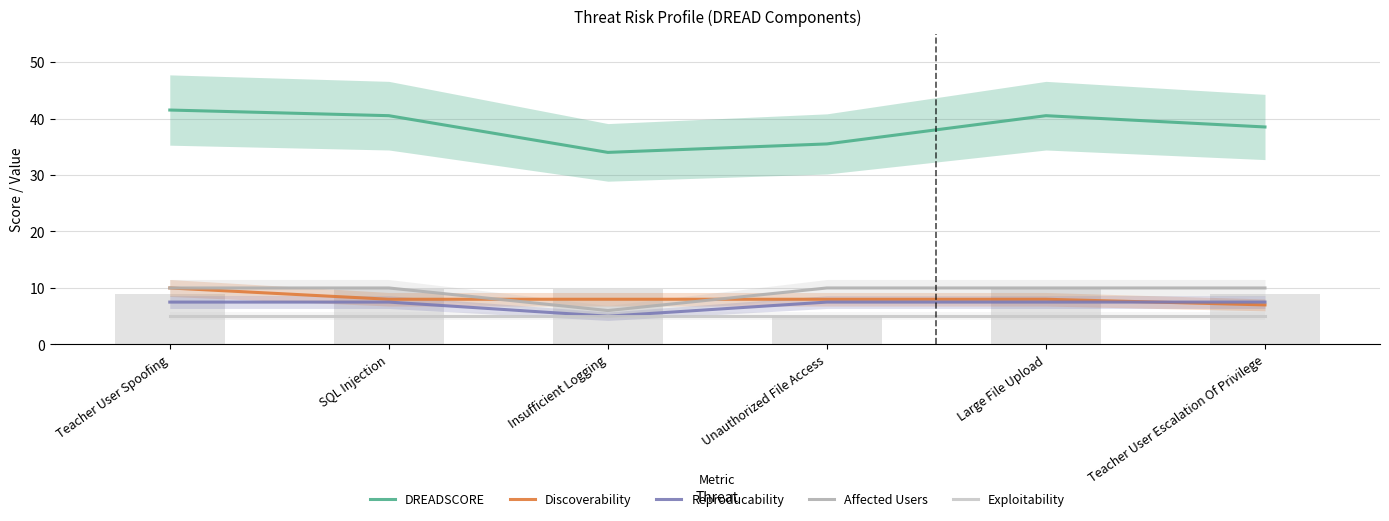

What is the maximum value for DREADSCORE?

41.5